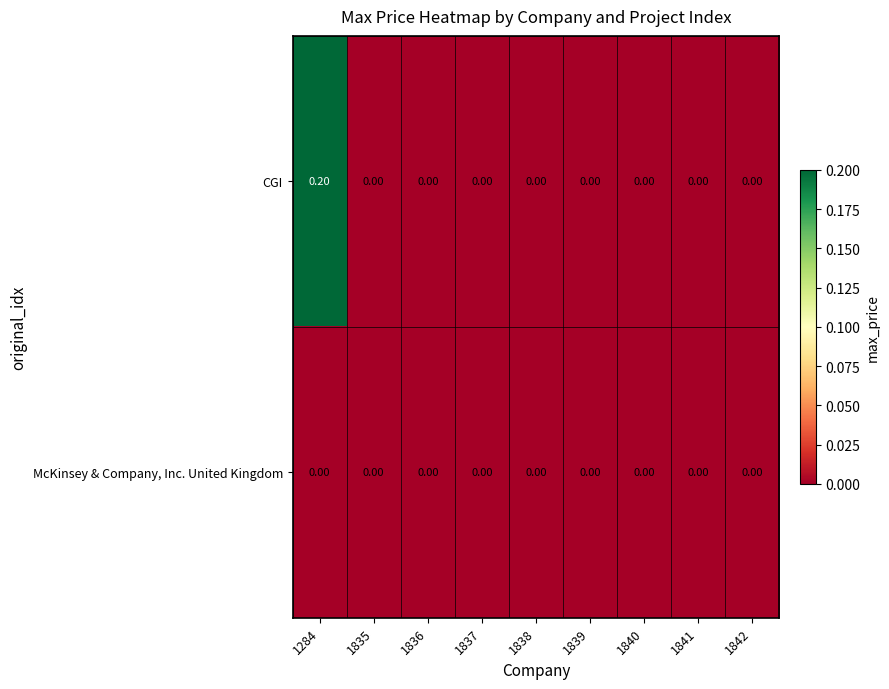

Which series has the widest spread of values?

CGI